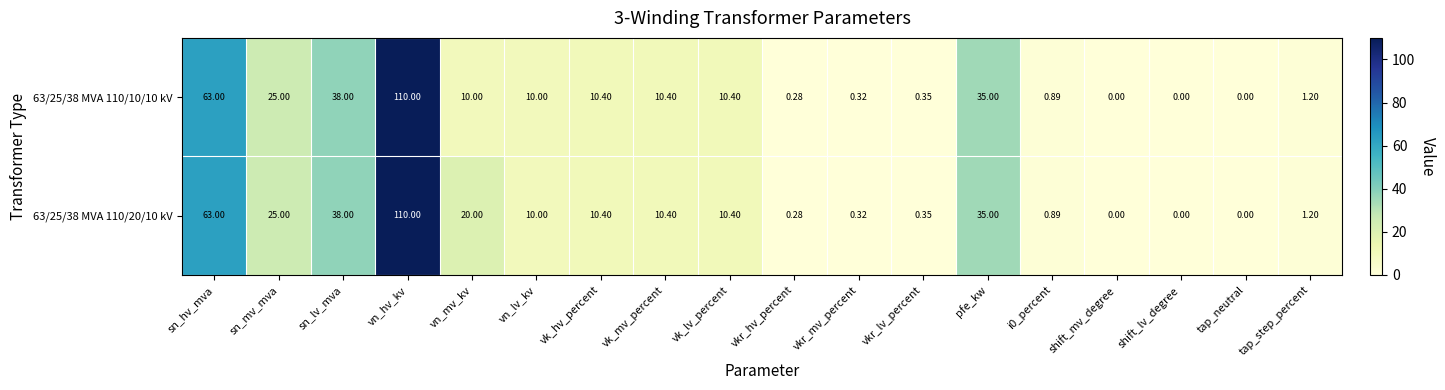

At how many categories does at least one series exceed 6?

10